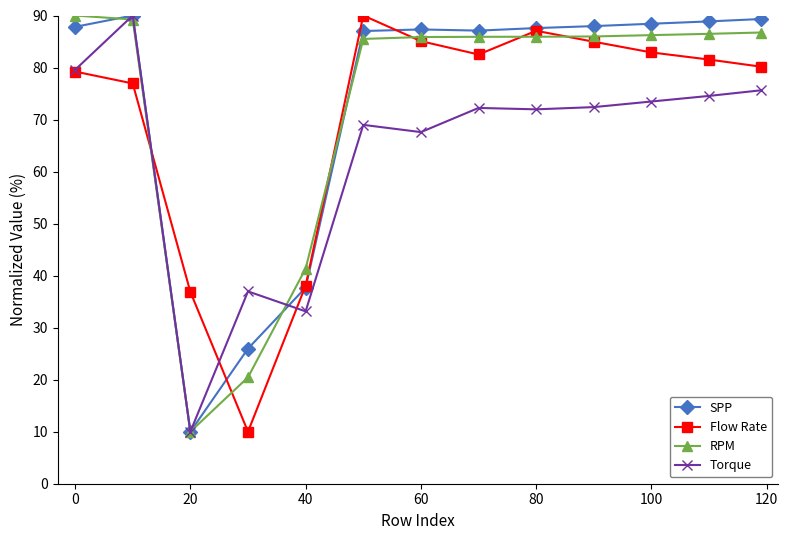

What is the value of the SPP point at the 7th from the left?

87.3